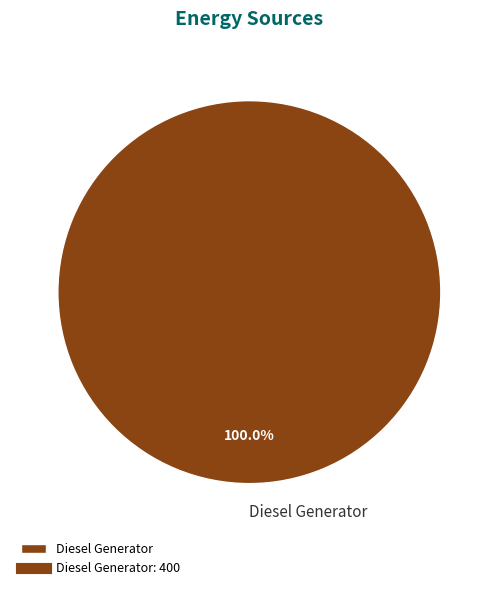

Rank the categories by value from highest to lowest.

Diesel Generator